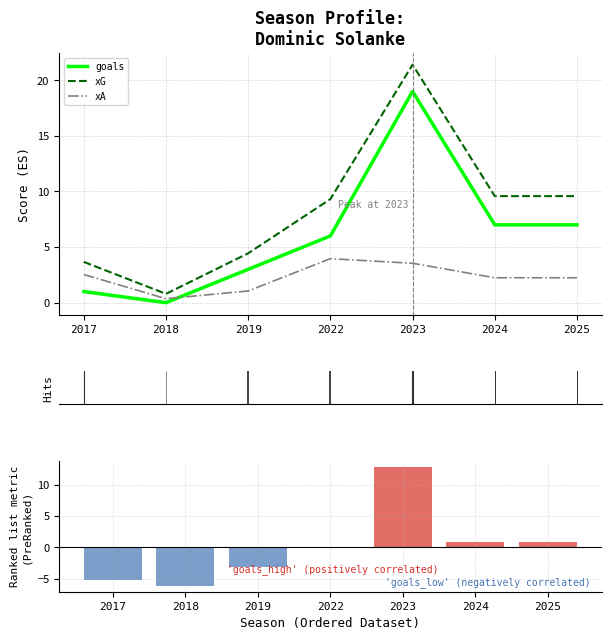

Reading right to left, extract all data points from this chart.

goals: 7.0	7.0	19.0	6.0	3.0	0.0	1.0
xG: 9.6	9.6	21.4	9.3	4.4	0.8	3.7
xA: 2.2	2.2	3.5	4.0	1.1	0.4	2.5
Ranking metric scores: 0.9	0.9	12.9	-0.1	-3.1	-6.1	-5.1